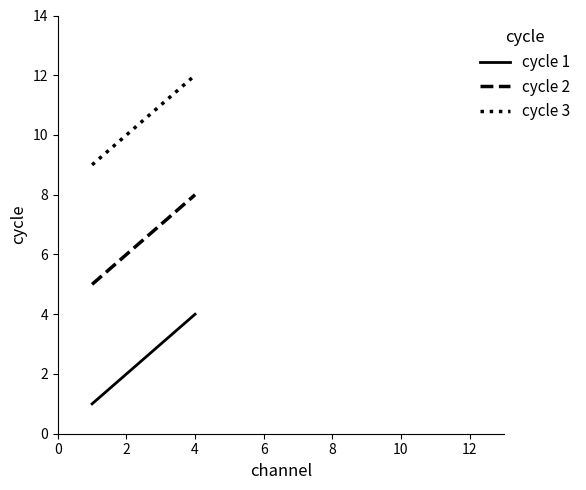

How many lines are shown in the chart?

3